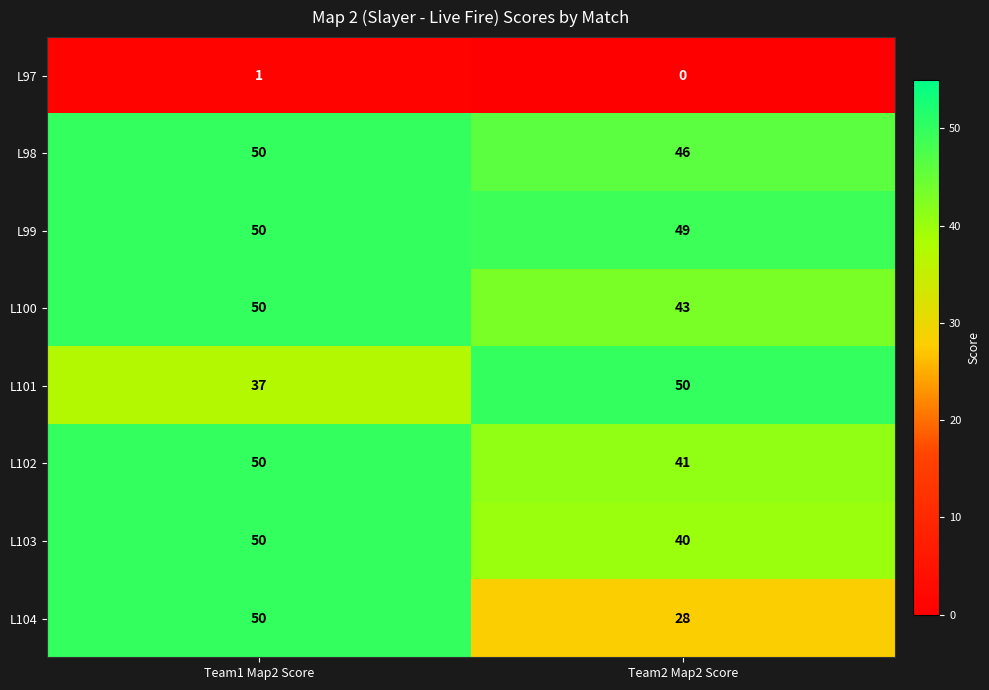

Read the L104 value at Team1 Map2 Score.

50